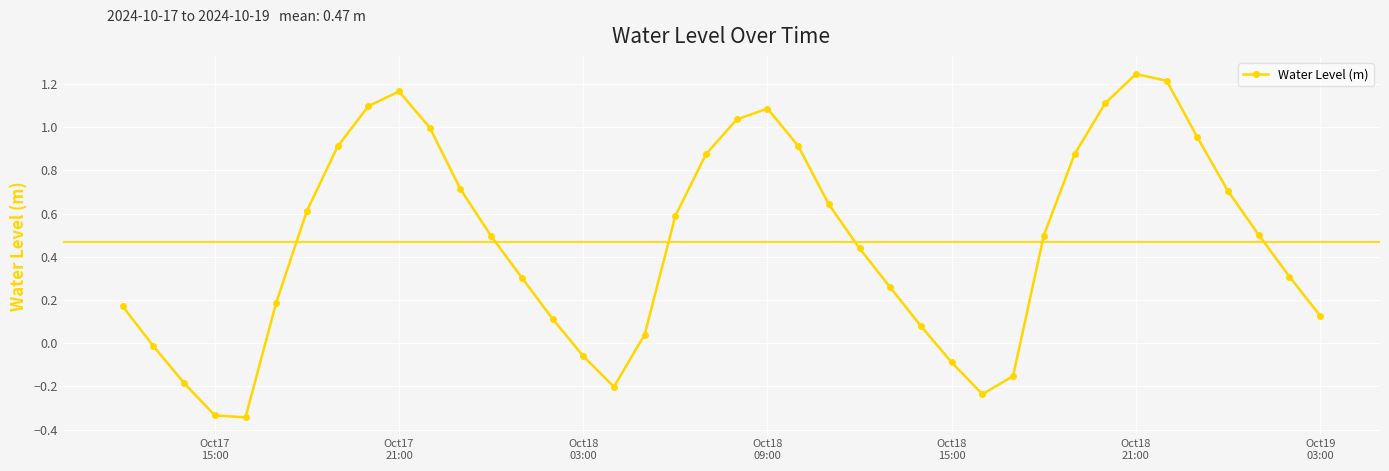

How many points are higher than both their immediate neighbors (excluding endpoints)?

3